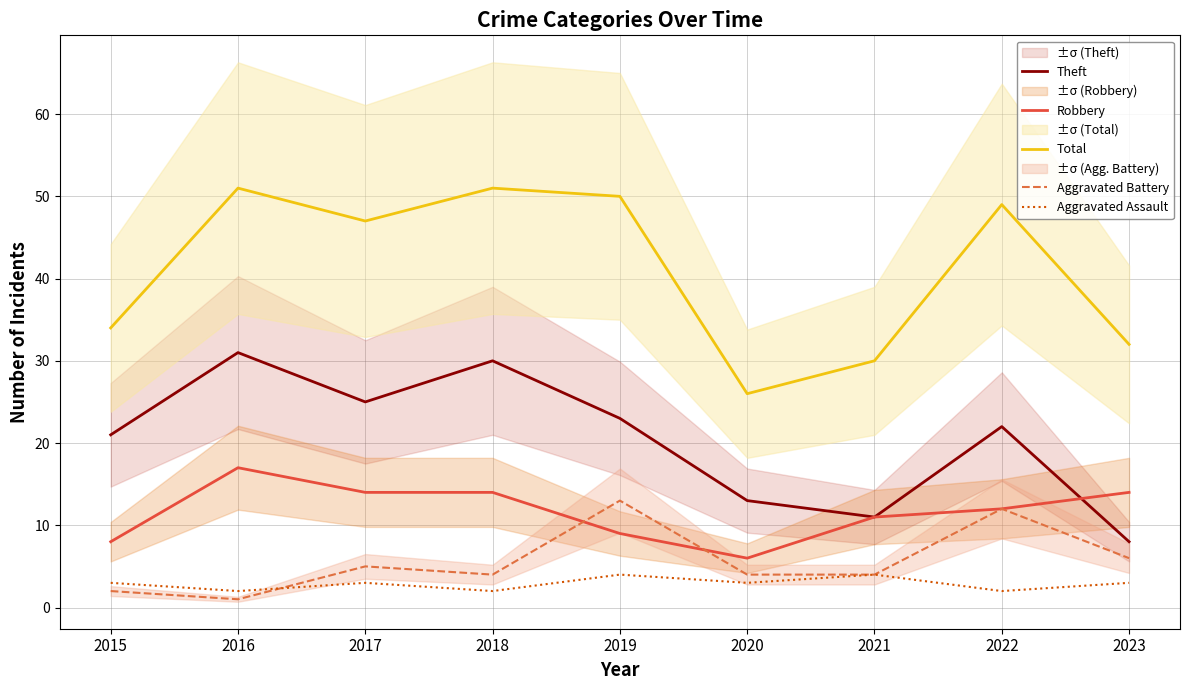

True or false: Aggravated Assault has more than 0 interior local peaks.

True